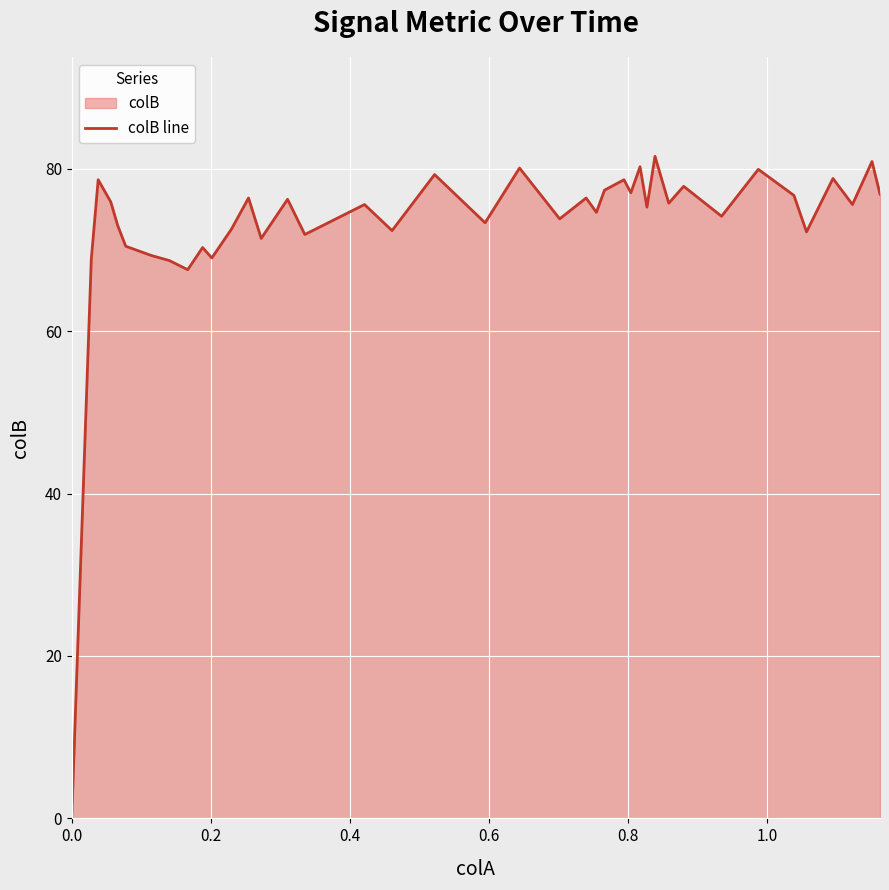

What is the greatest value displayed?

81.5